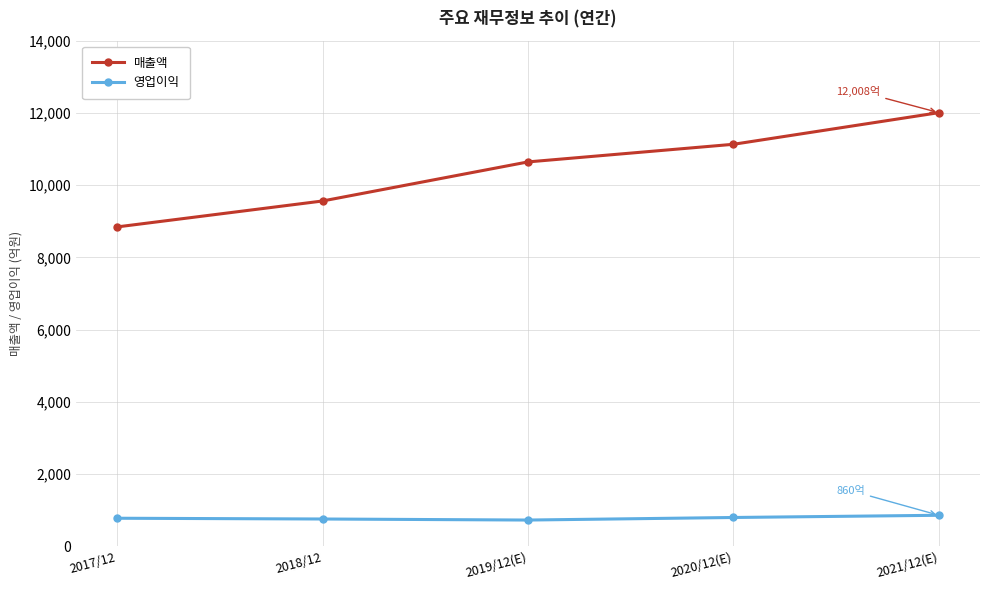

True or false: 영업이익 and 매출액 intersect in this chart.

False